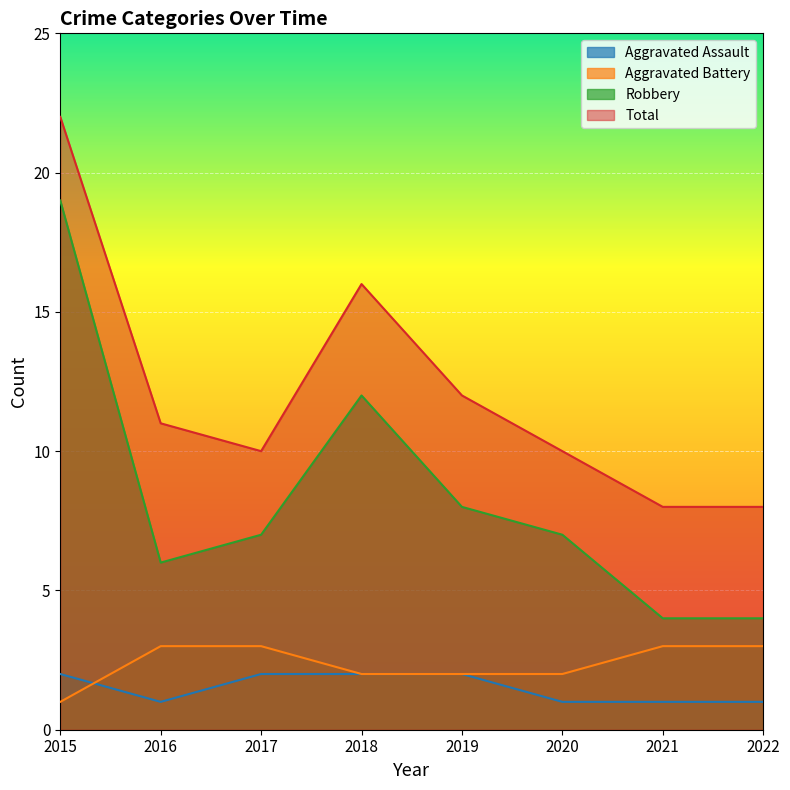

True or false: Aggravated Assault and Robbery intersect in this chart.

False